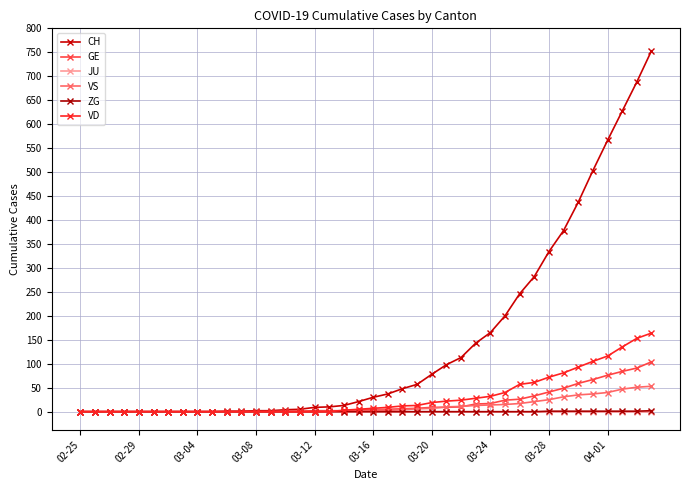

How many categories are shown in the chart?

40